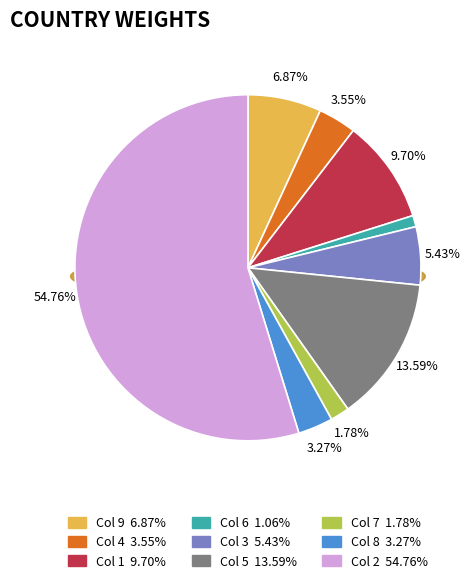

Which category has the smallest portion of the pie?

6